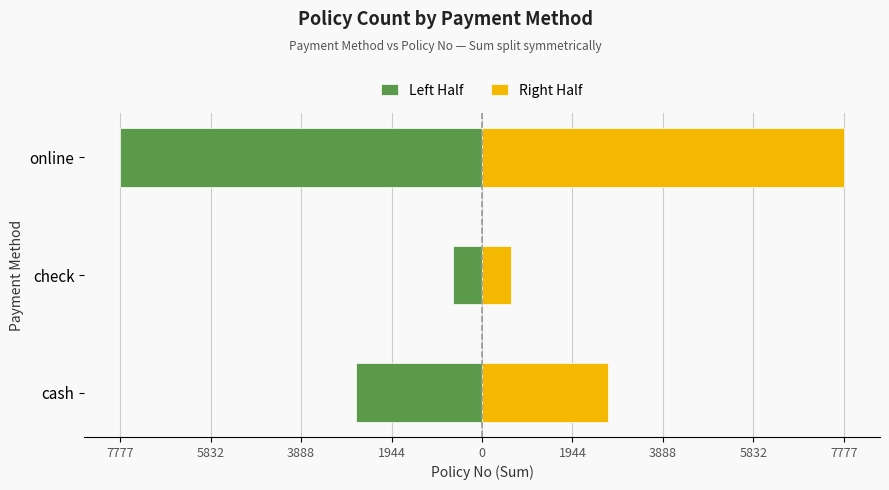

Rank the series by their average value, from highest to lowest.

Right Half, Left Half